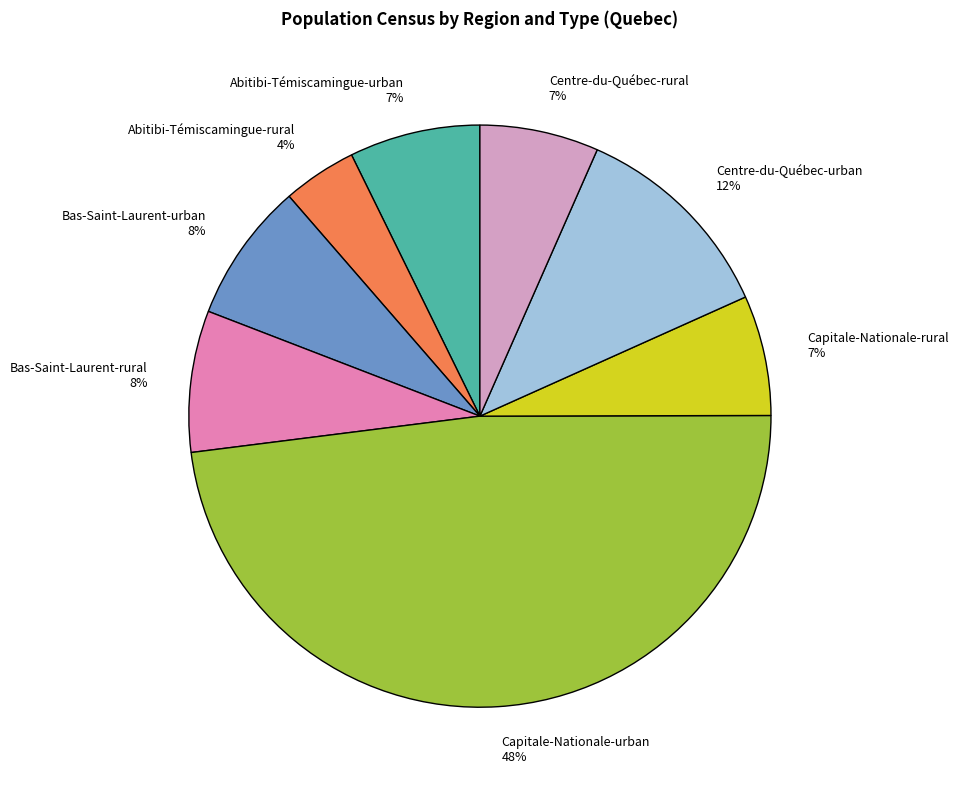

What is the ratio of the value at Centre-du-Québec-rural to the value at Bas-Saint-Laurent-urban?

0.9